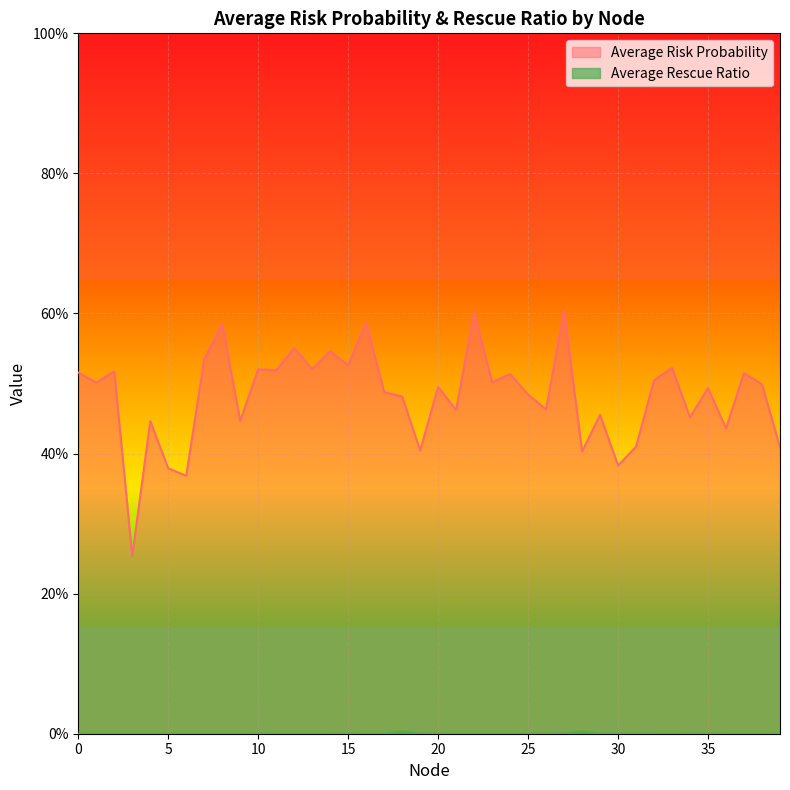

True or false: Average Rescue Ratio has more than 0 points higher than both neighbors.

True